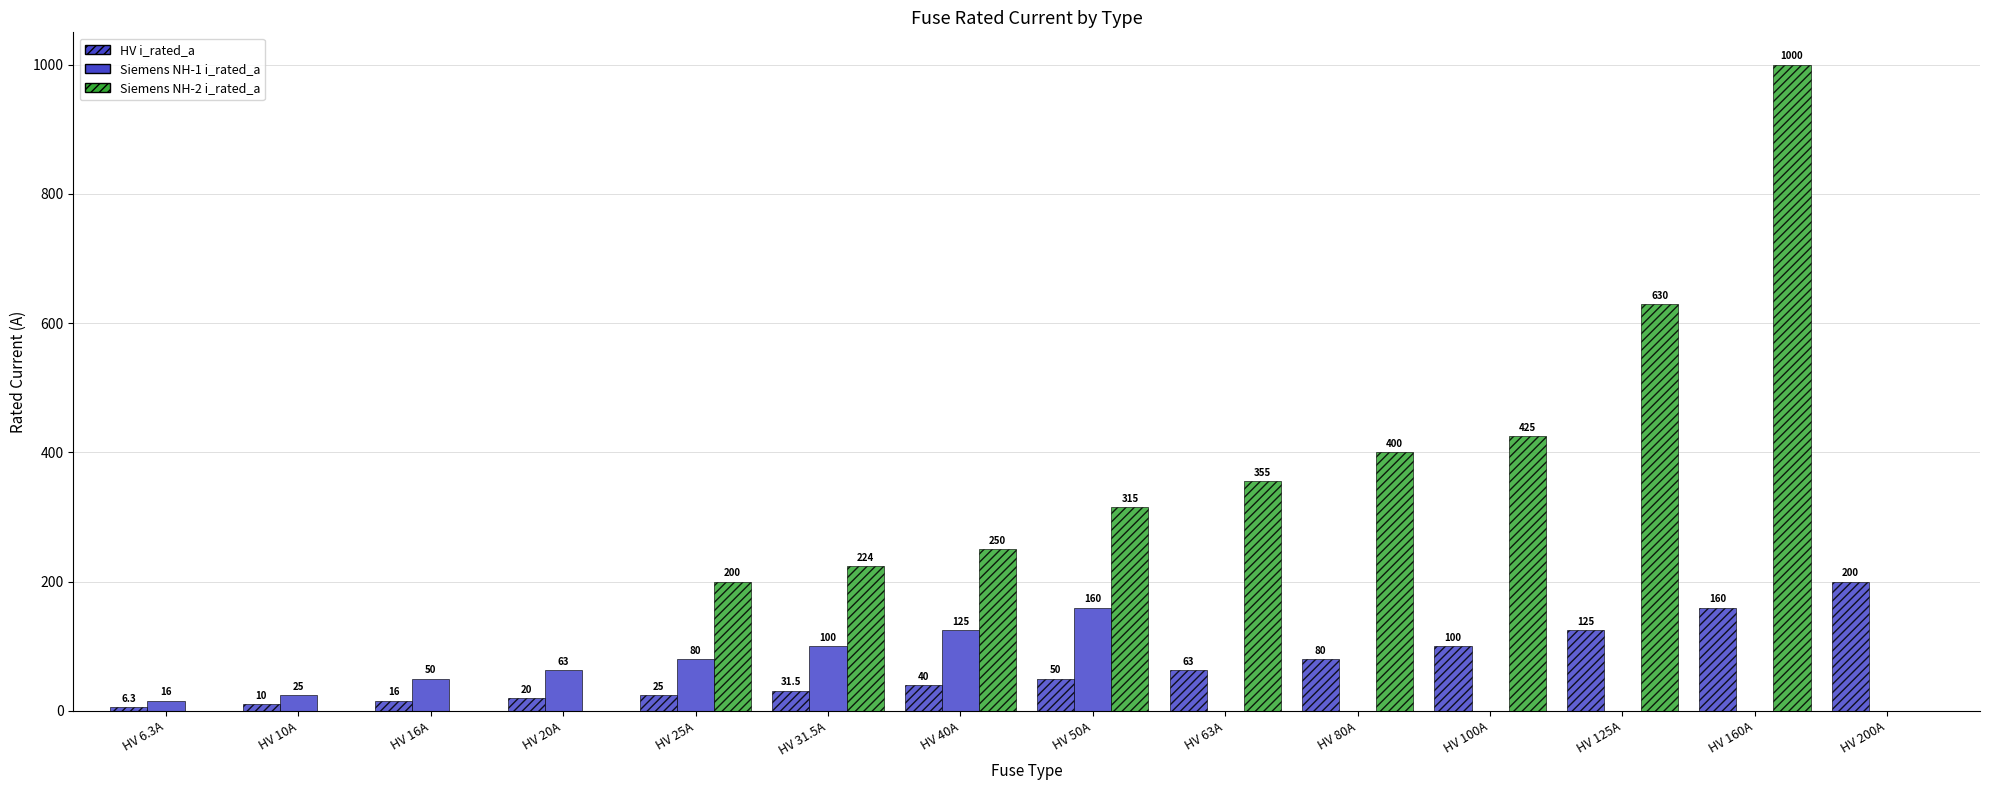

What is the difference between the maximum and minimum values in the Siemens NH-2 i_rated_a series?

1000.0